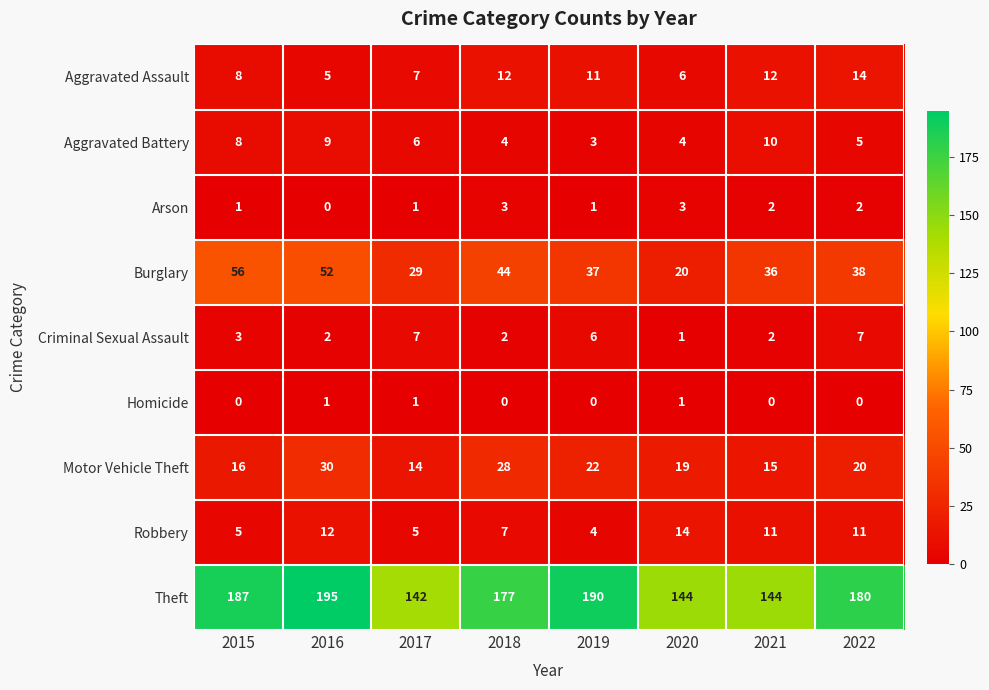

Count the number of categories in the chart.

8